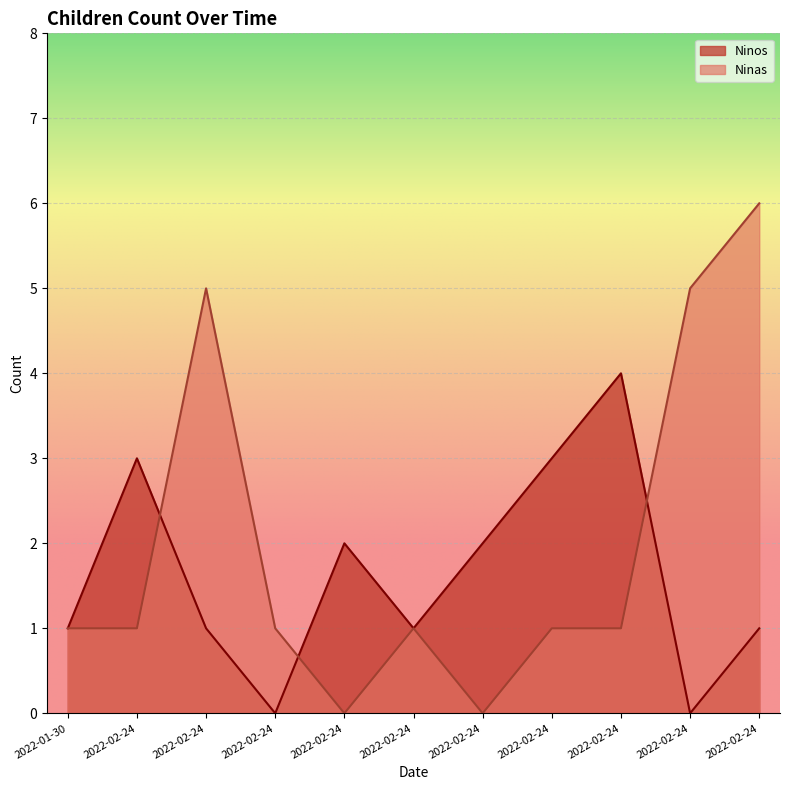

Between 2022-02-24 and 2022-02-24, which is larger?

2022-02-24